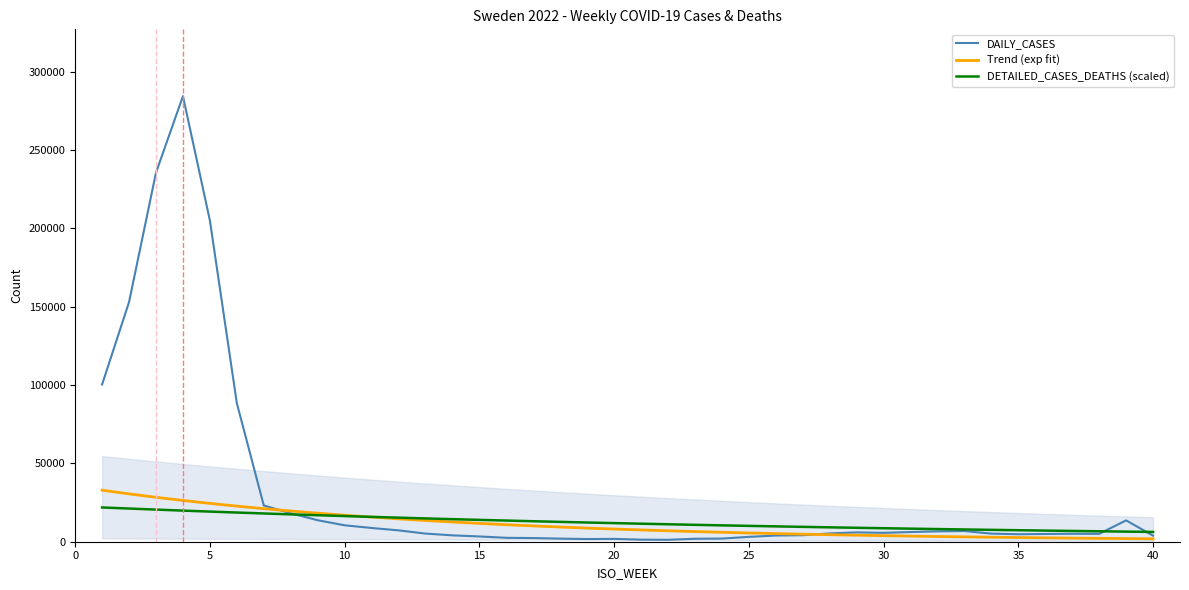

What is the average value of the DAILY_CASES series?

31699.3